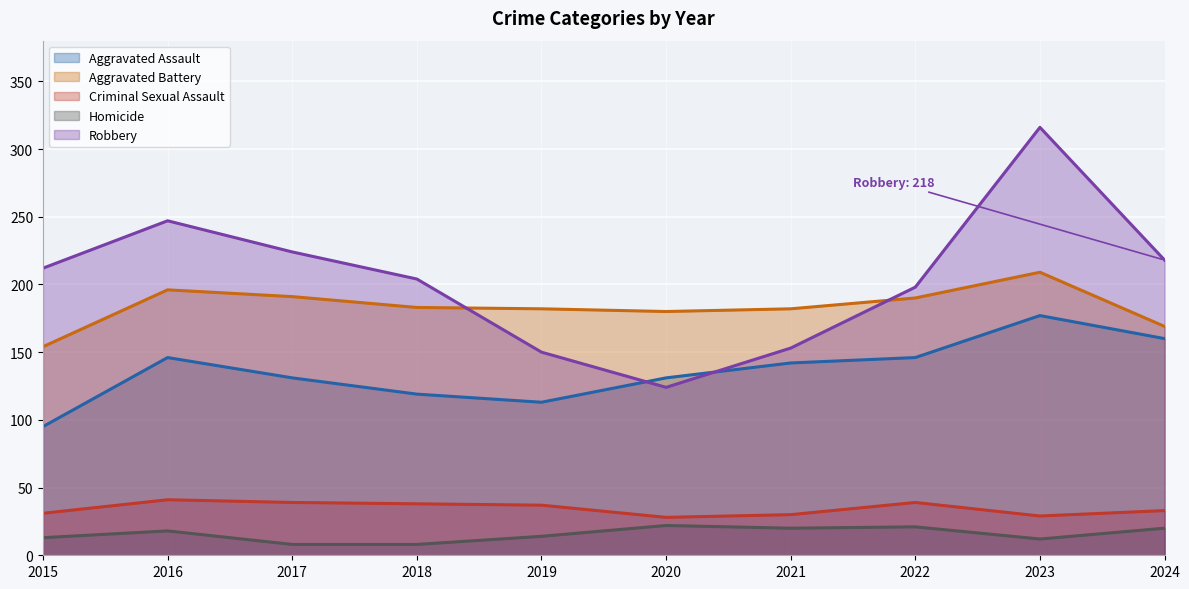

Which series has the widest spread of values?

Robbery